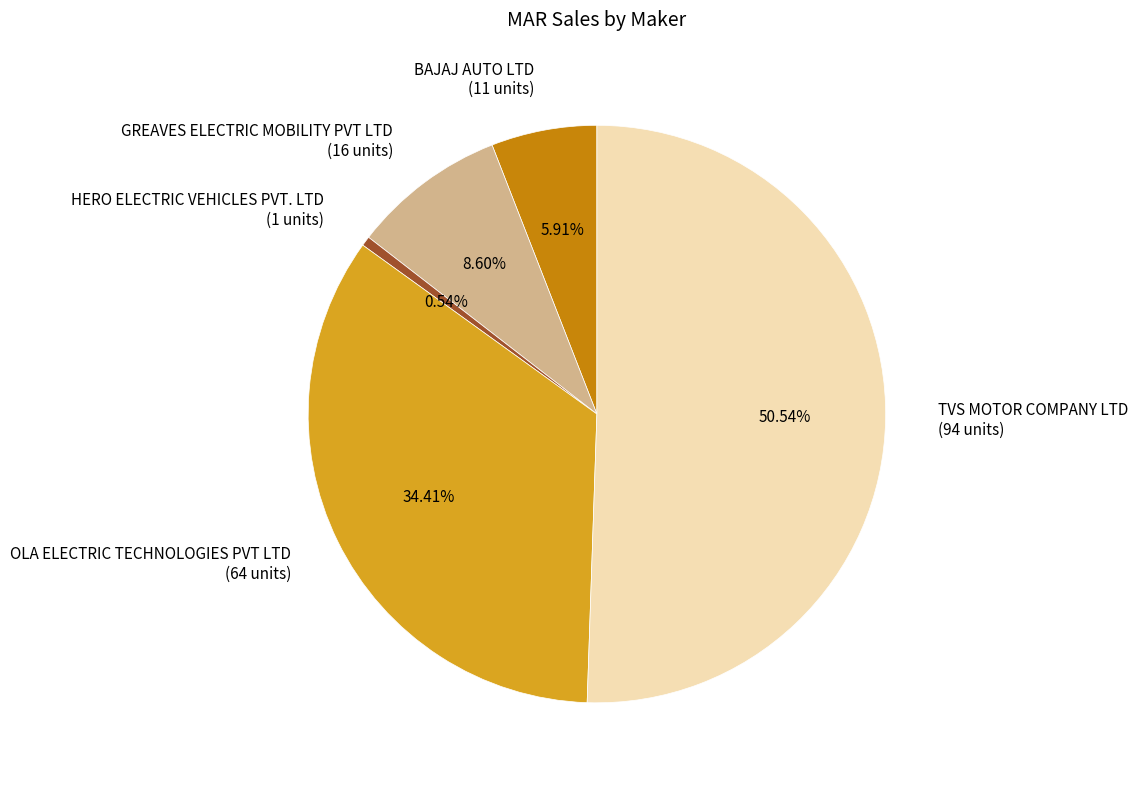

Which category accounts for the majority?

TVS MOTOR COMPANY LTD (94 units)